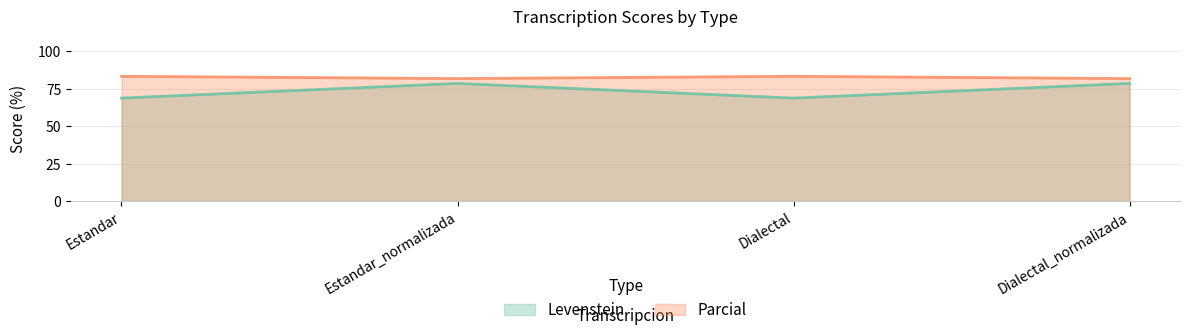

Which category has the lowest value in the Parcial series?

Estandar_normalizada